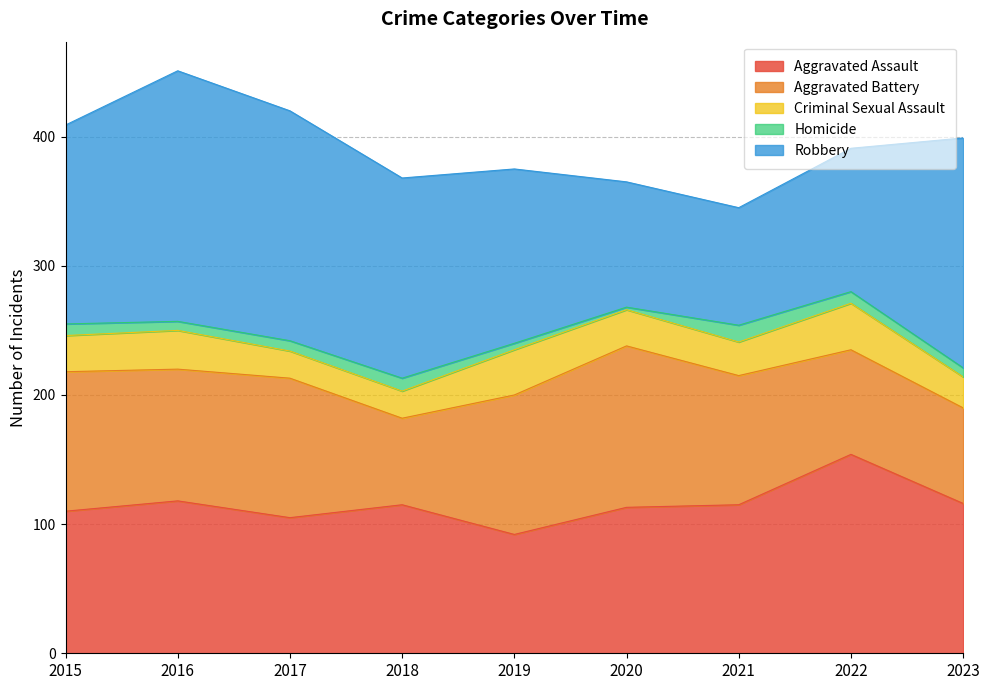

Where is the first local minimum for Aggravated Assault?

2017